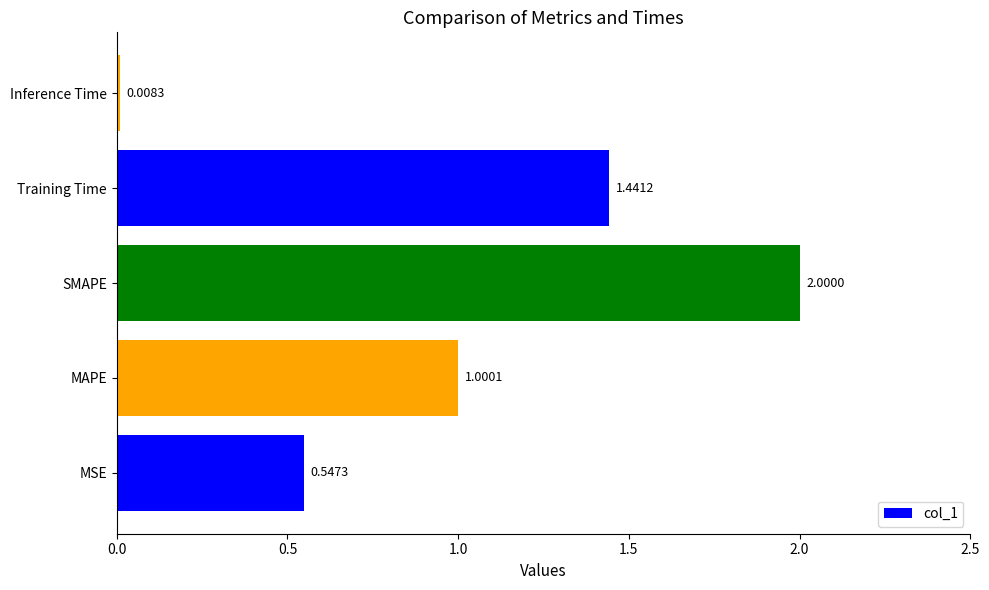

List the labels in order of value, largest first.

SMAPE, Training Time, MAPE, MSE, Inference Time